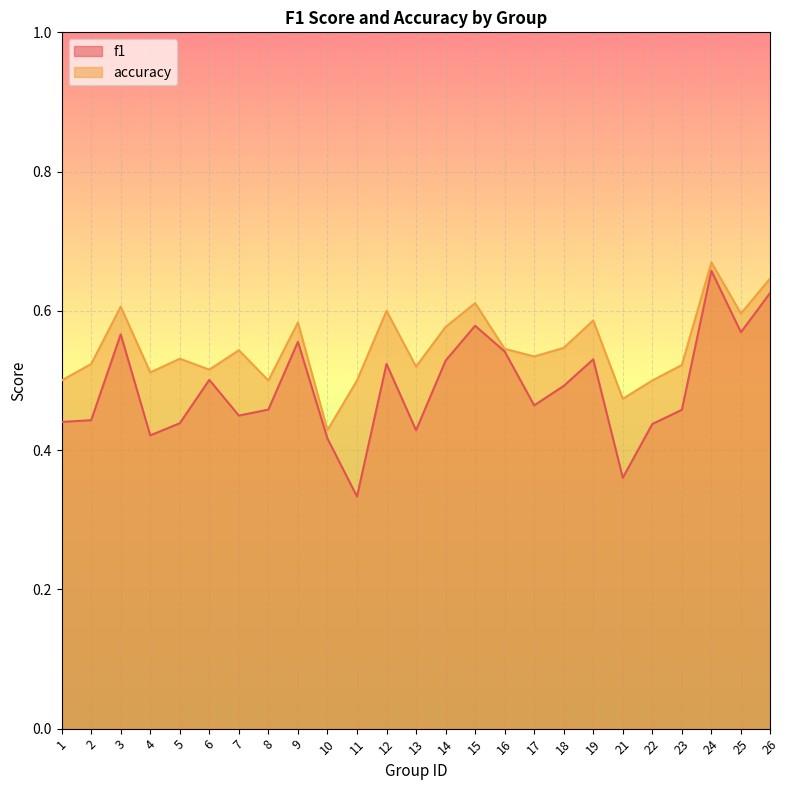

What is the difference between the highest and lowest values at 12?

0.1